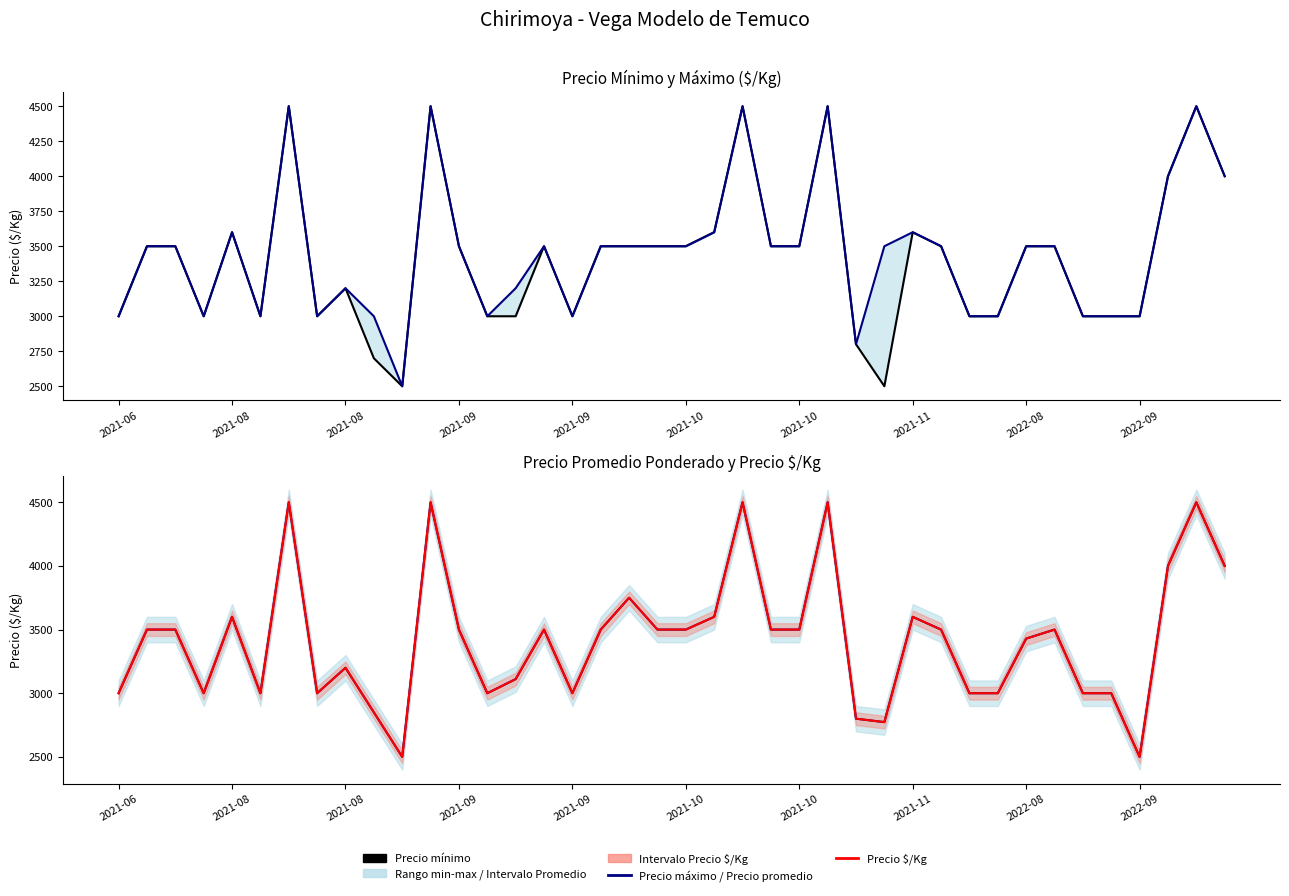

Which has a higher value, 37 or 10?

37